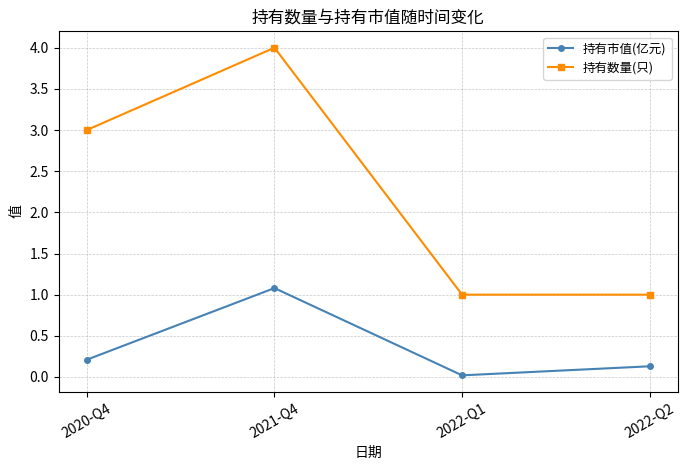

True or false: 持有数量(只) and 持有市值(亿元) cross at least once.

False